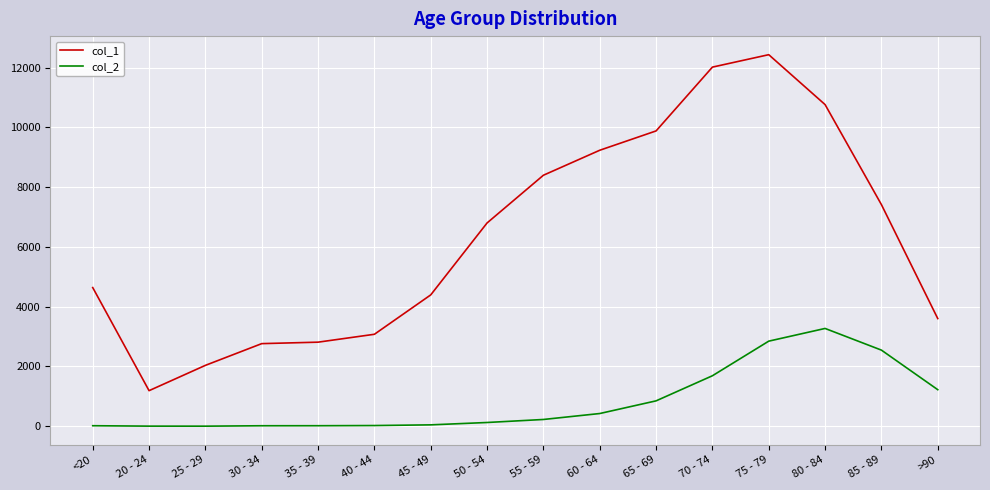

At how many categories does at least one series exceed 5763?

8